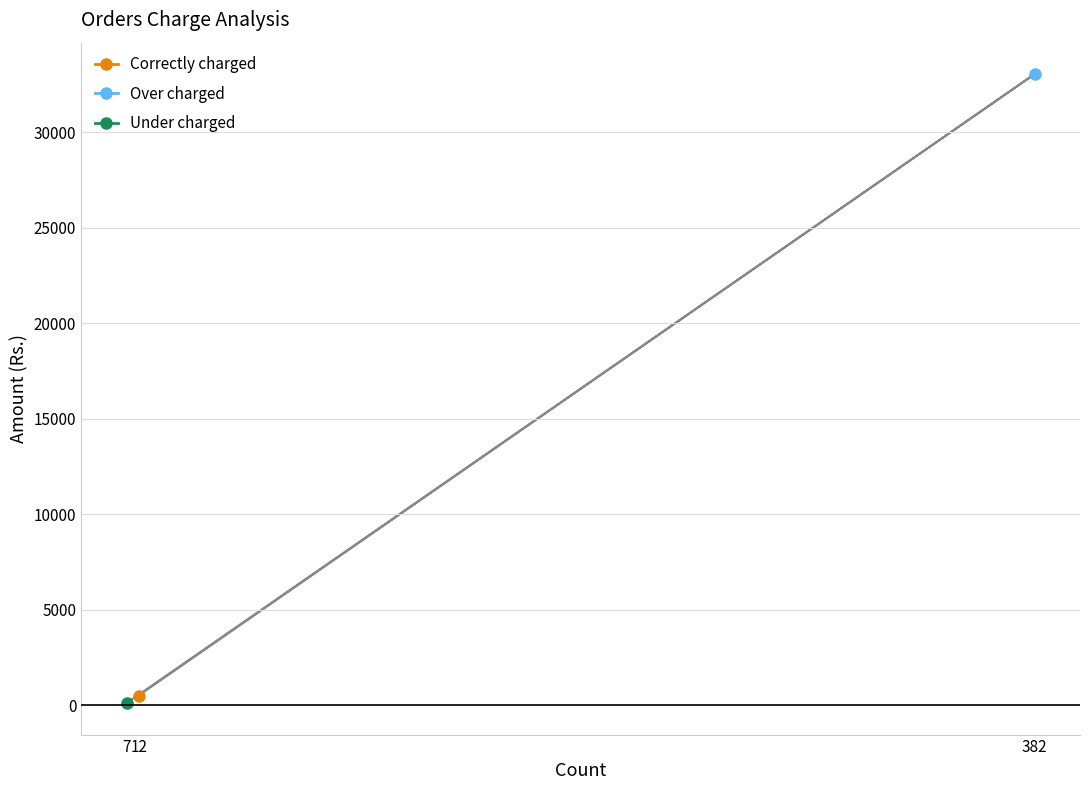

What is the sum of all values?

33661.1